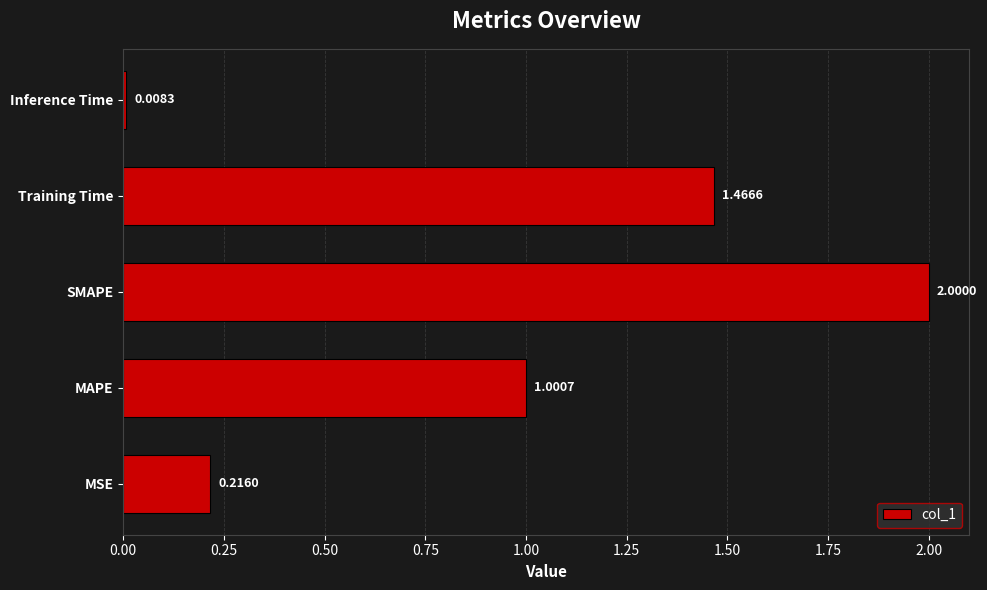

Between Training Time and MSE, which is larger?

Training Time